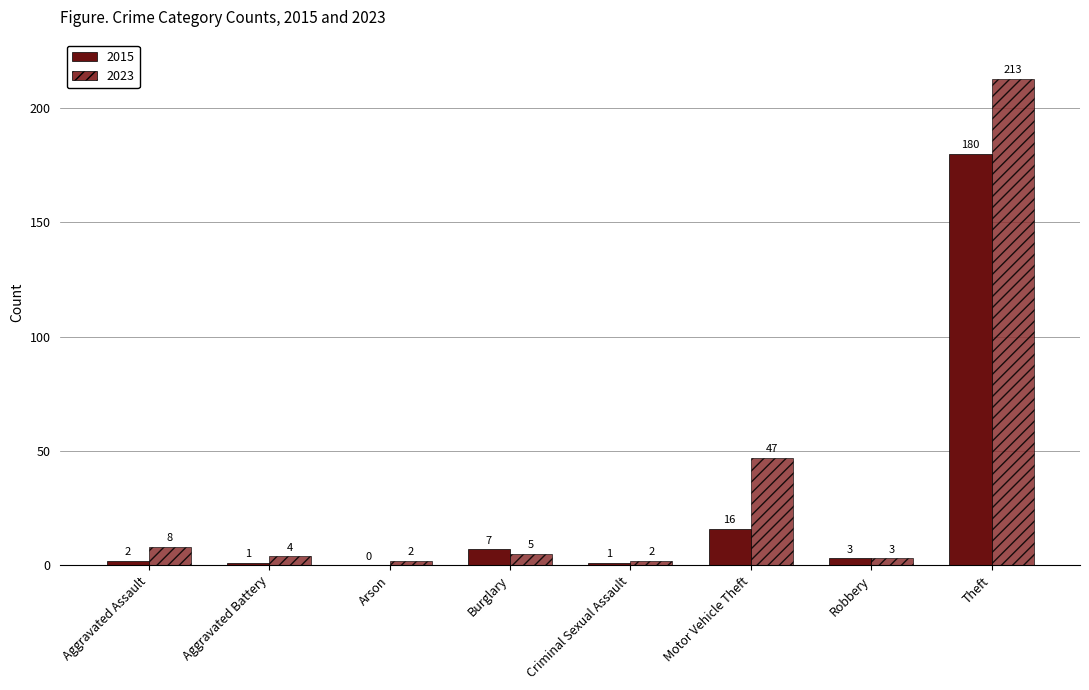

Does the chart contain stacked bars?

No